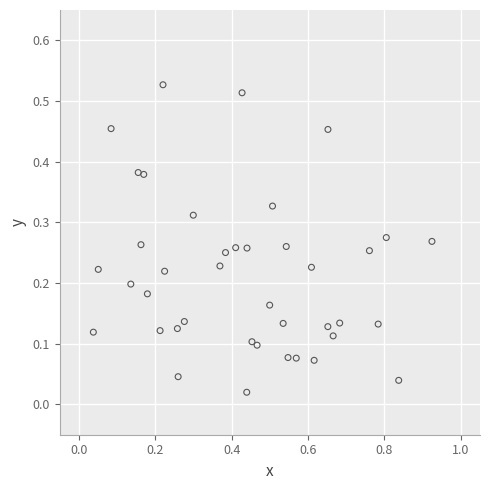

What is the range of X values (max minus min)?

0.9